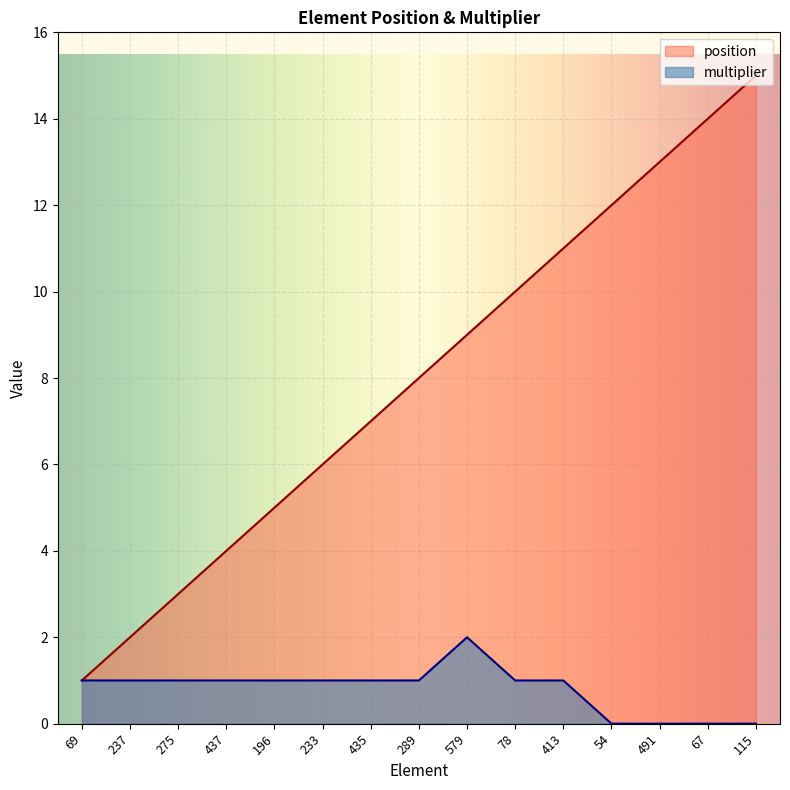

How many values in the multiplier series are below 1?

4